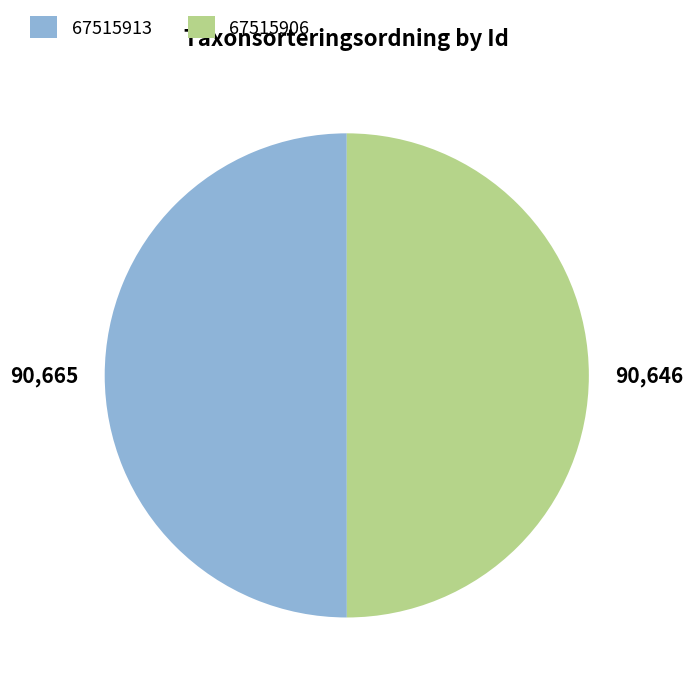

True or false: 67515913 accounts for 50% of the total.

True